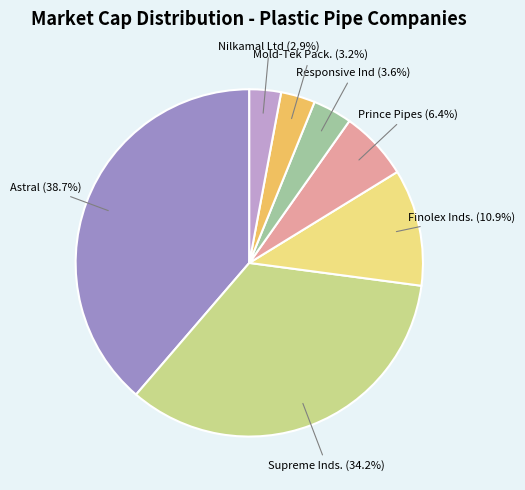

Is there a majority slice in this chart?

No